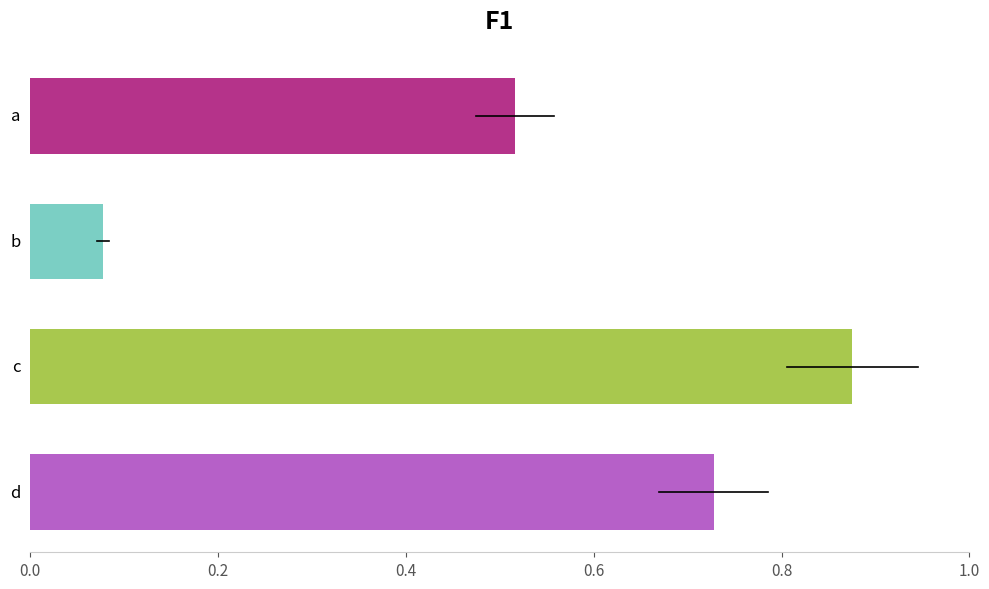

At which label is the value closest to 0?

b